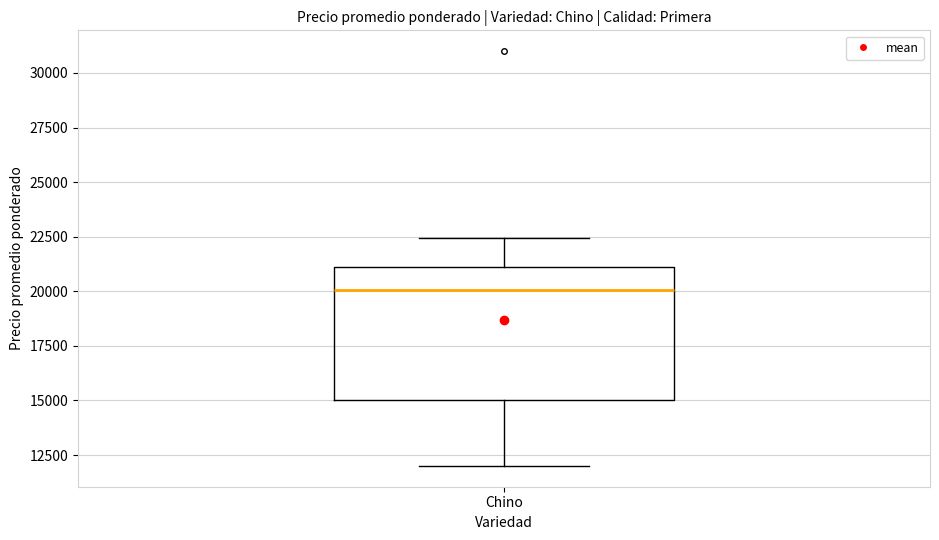

Read this box plot against the y-axis: the position of the median line, the range covered by the box, and the ends of both whiskers. The values are not printed on the chart, so give them approximately, as read against the axis.

median 20000, box 15000 to 21000, whiskers 12000 to 22500